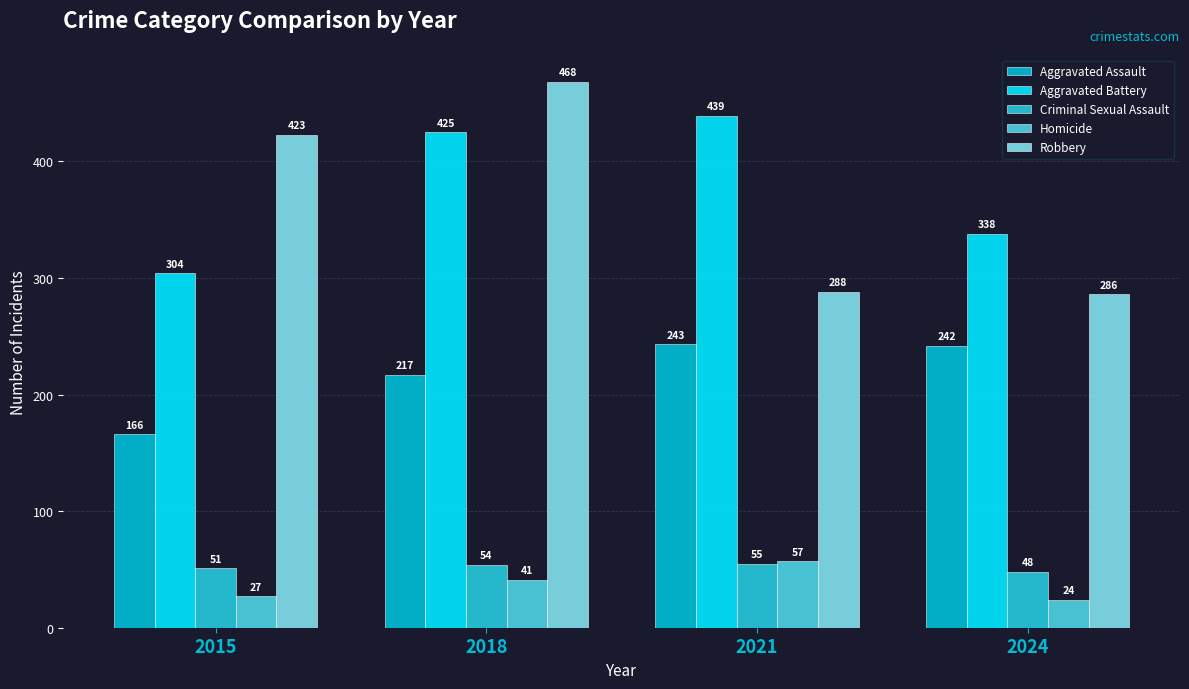

Where is Aggravated Battery nearest to the value 371?

2024